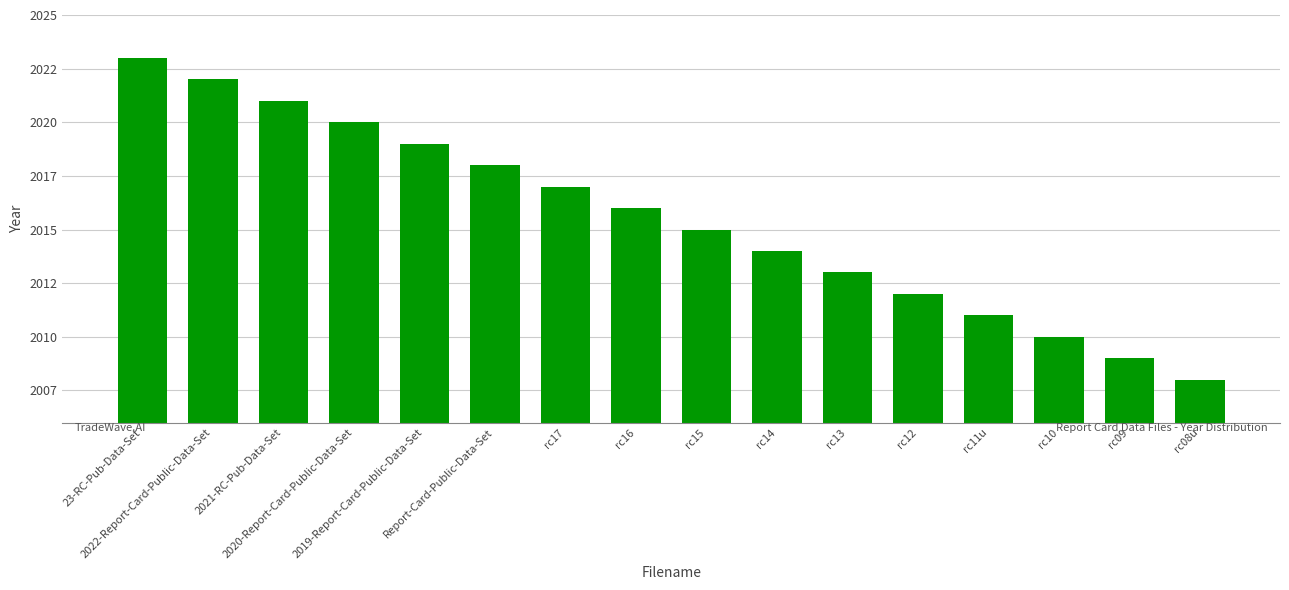

Are the bars horizontal?

No